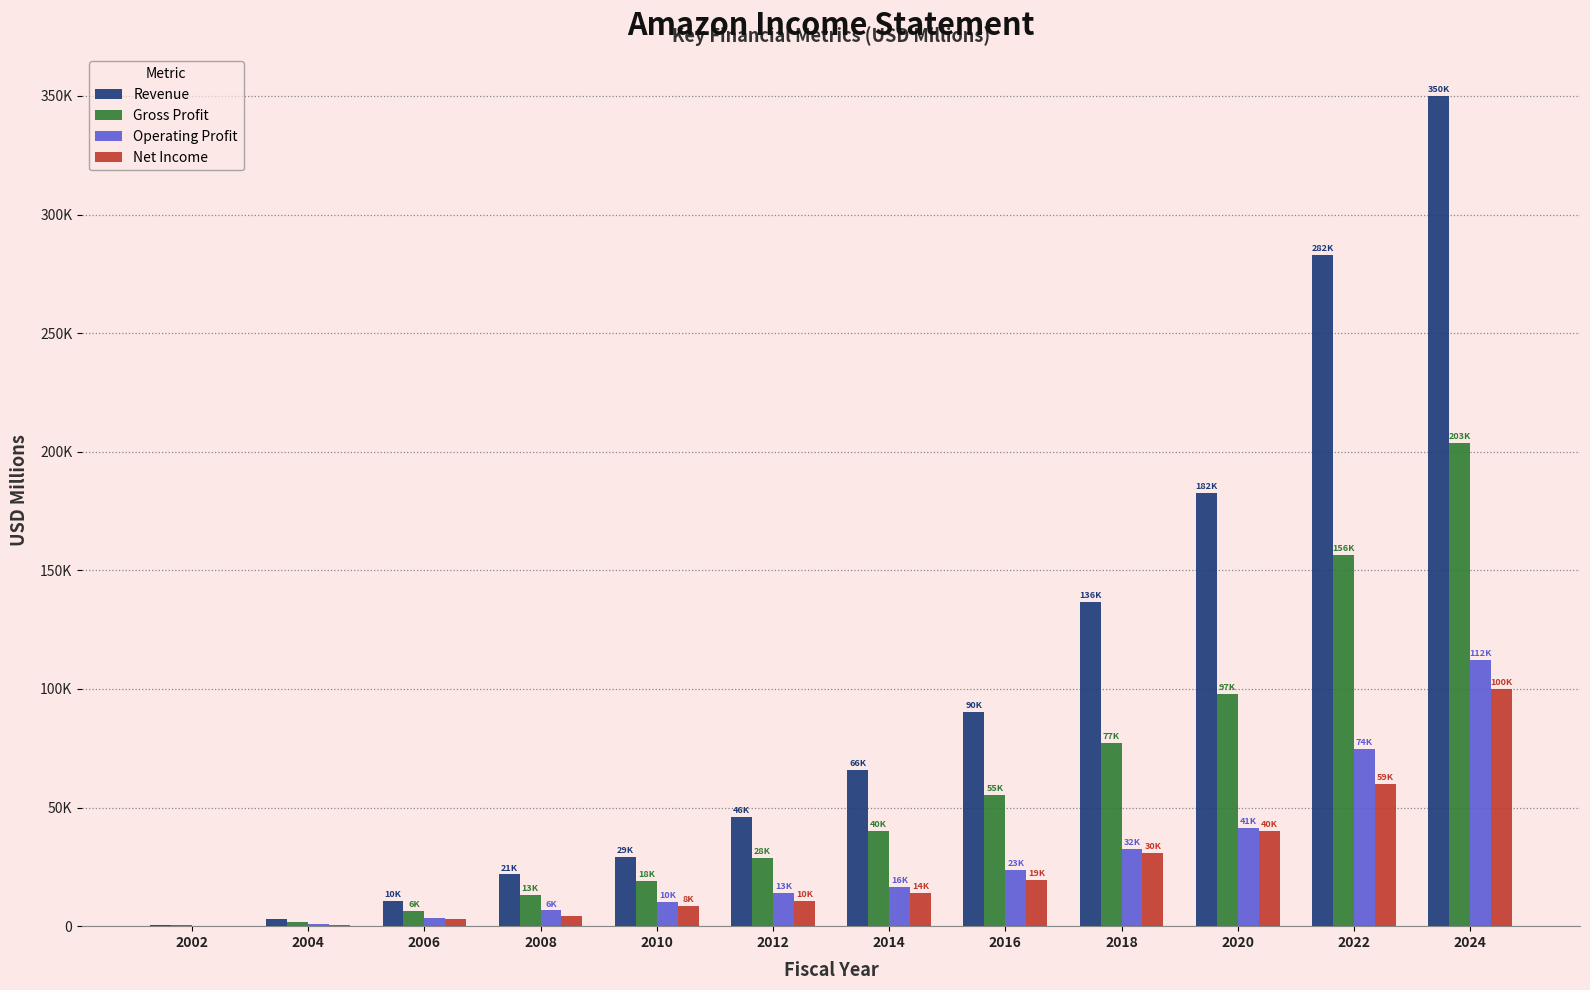

At which label does Gross Profit first exceed 40310?

2016